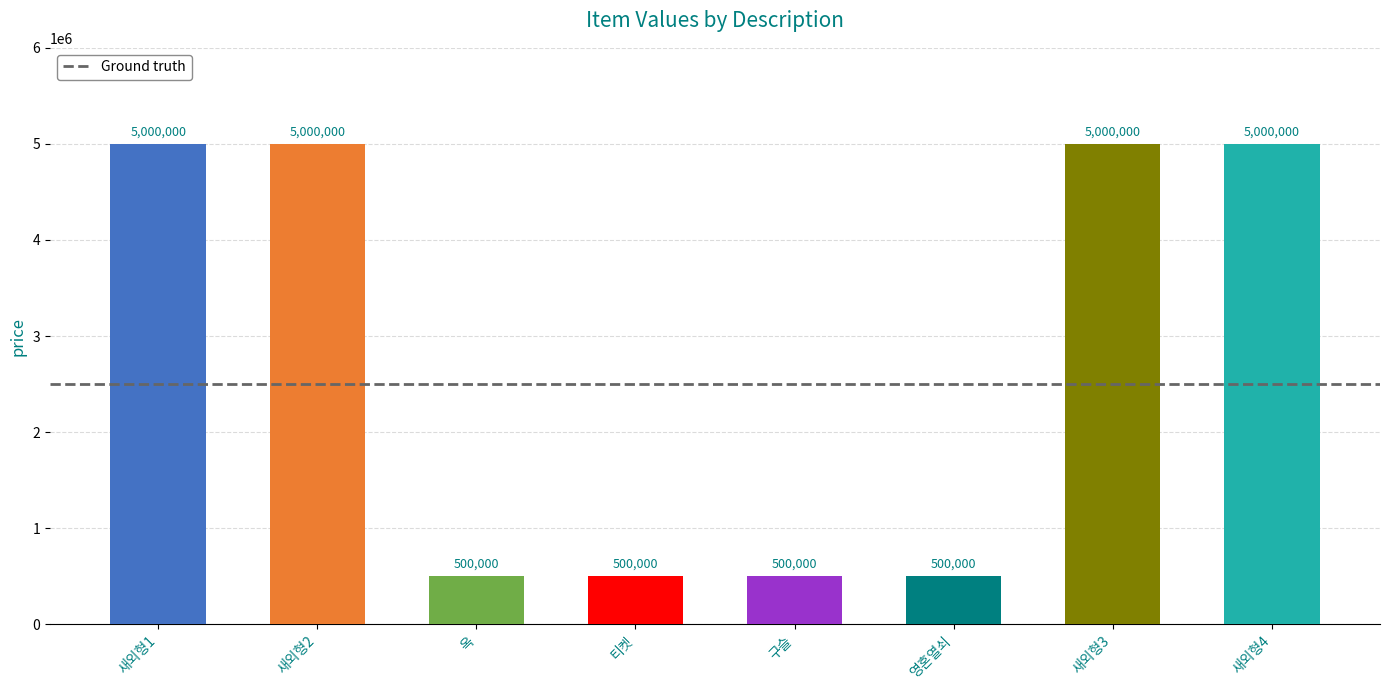

How many distinct data groups are displayed?

1